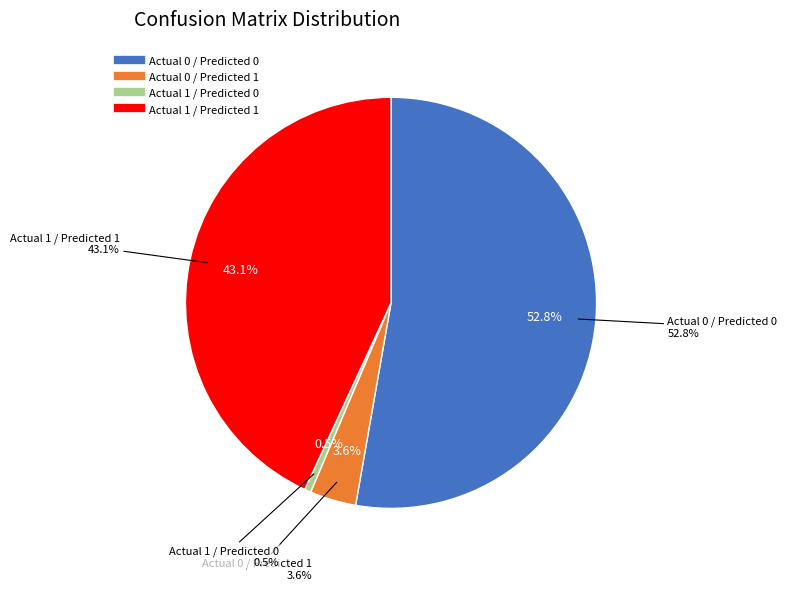

What percentage do Actual 1 / Predicted 1 and Actual 0 / Predicted 0 together represent?

95.9%